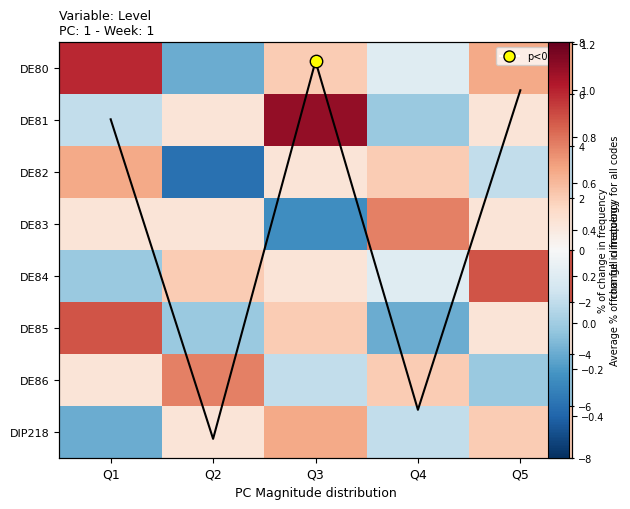

What is the greatest value displayed?

7.0